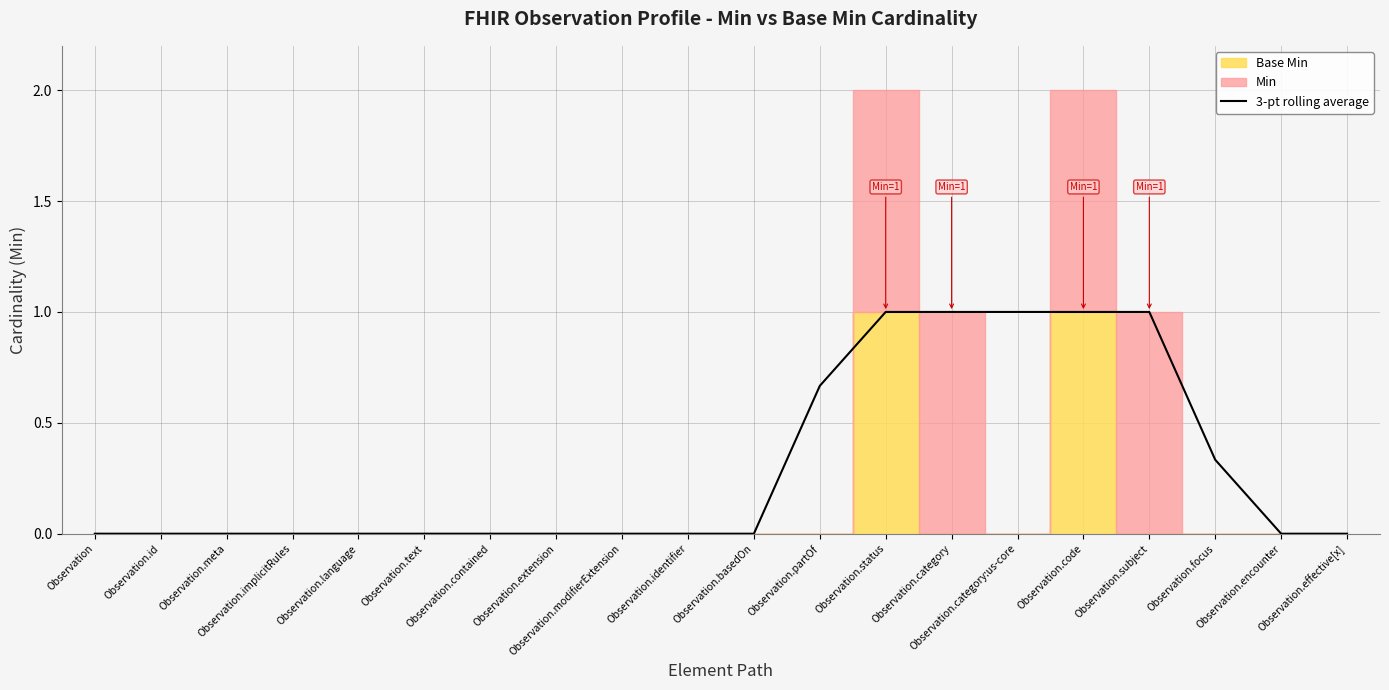

What is the difference between the maximum and minimum values?

1.0